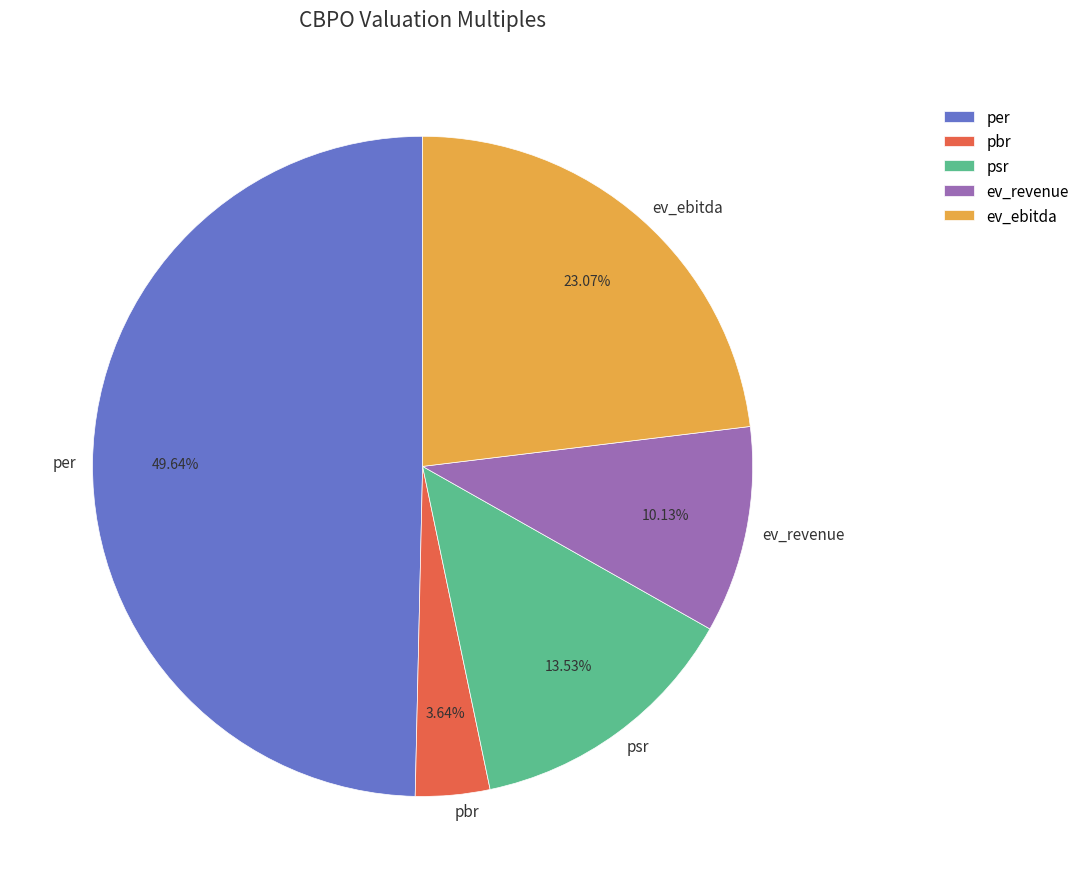

Is ev_revenue the majority of the pie?

No